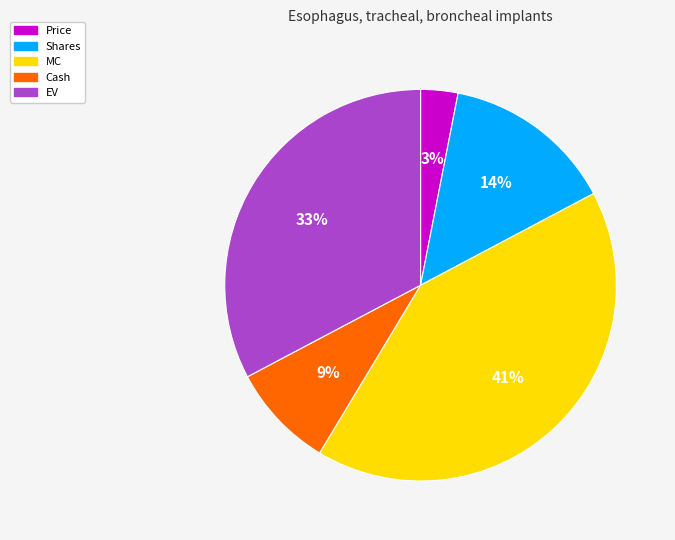

True or false: Cash accounts for 9% of the total.

True